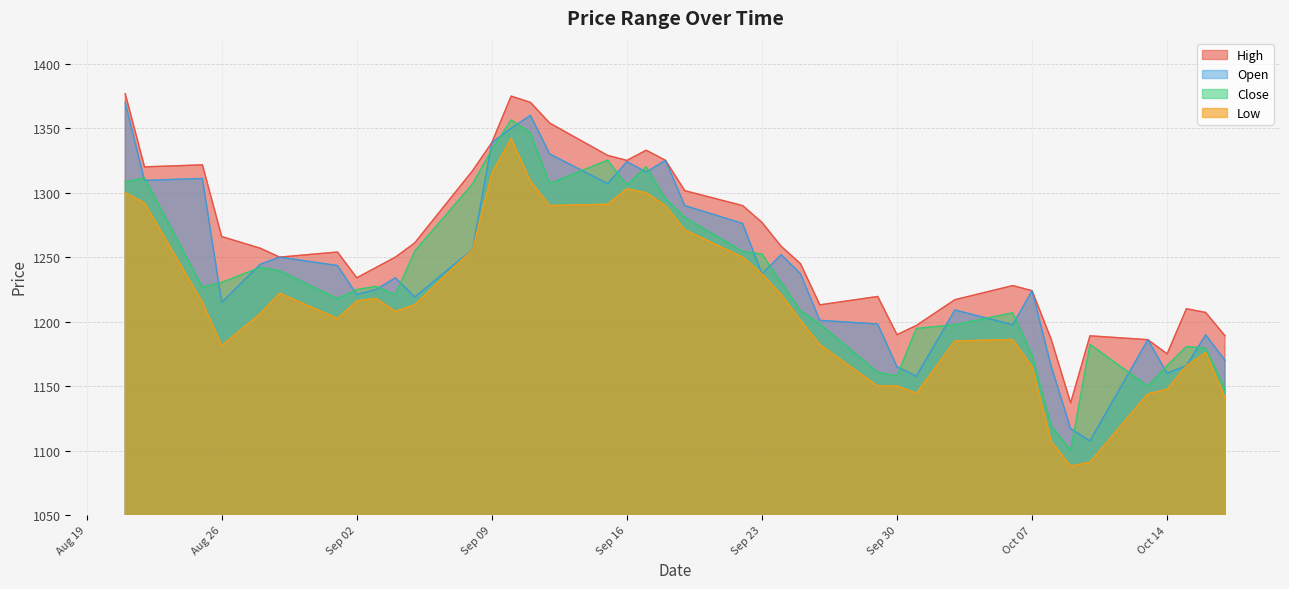

True or false: Low has more than 1 points higher than both neighbors.

True